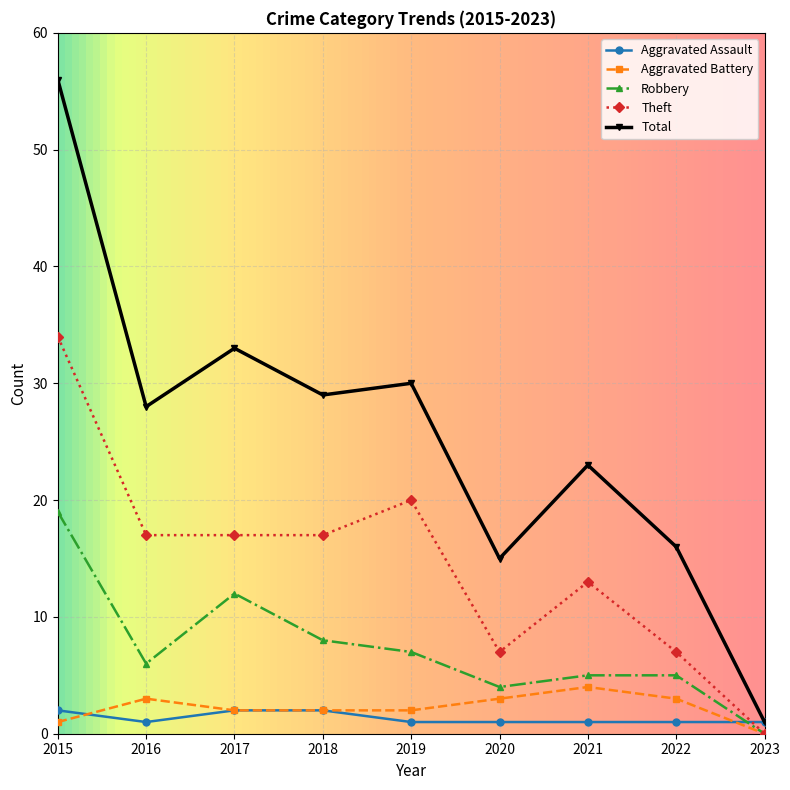

What is the difference between the highest and lowest values at 2017?

31